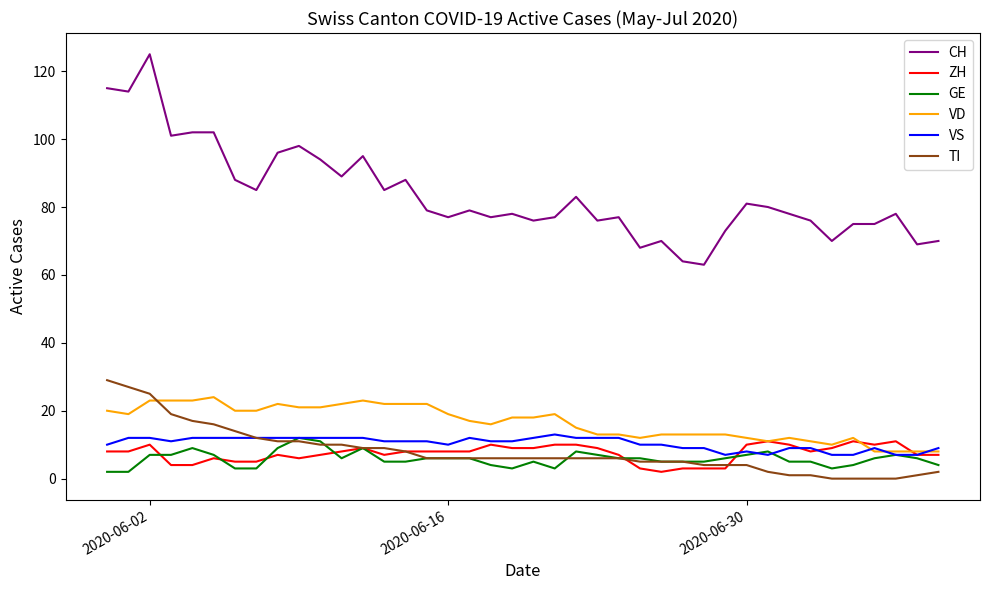

Which series has the largest range (max minus min)?

CH